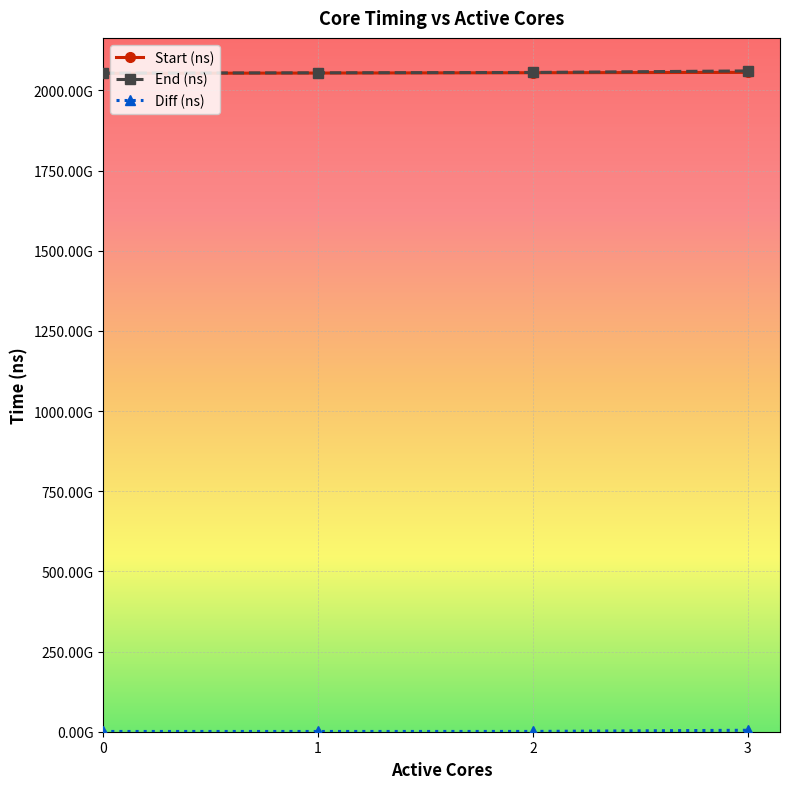

True or false: End (ns) and Diff (ns) intersect in this chart.

False